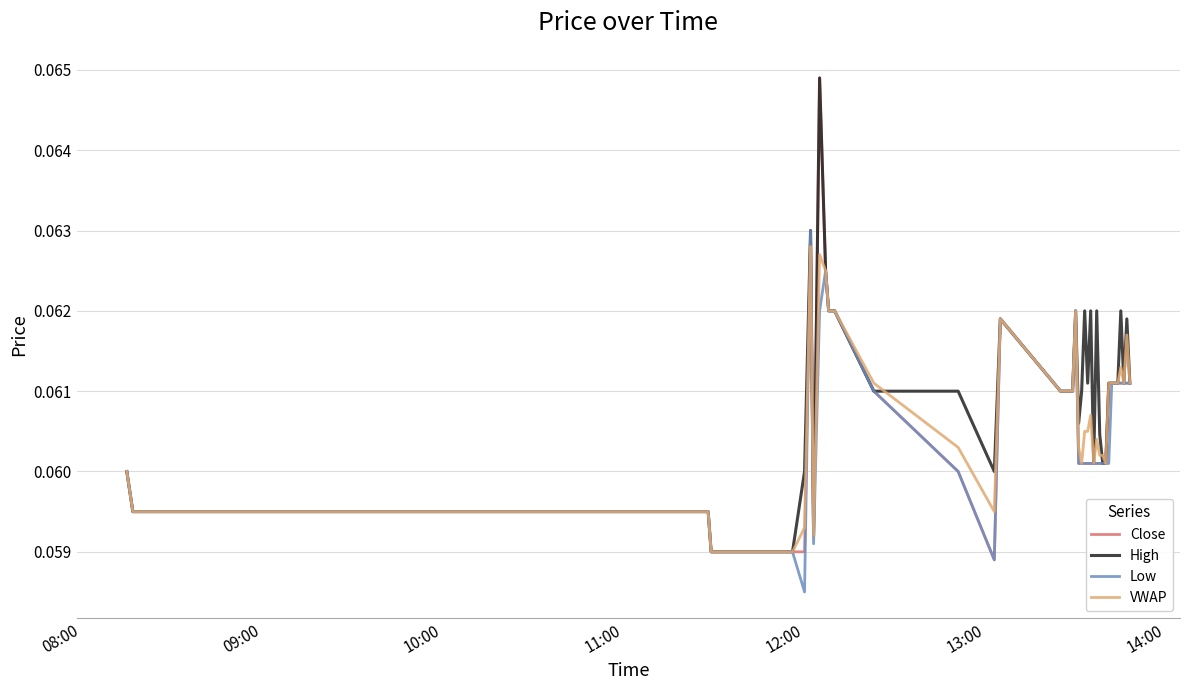

Which series has the widest spread of values?

Close